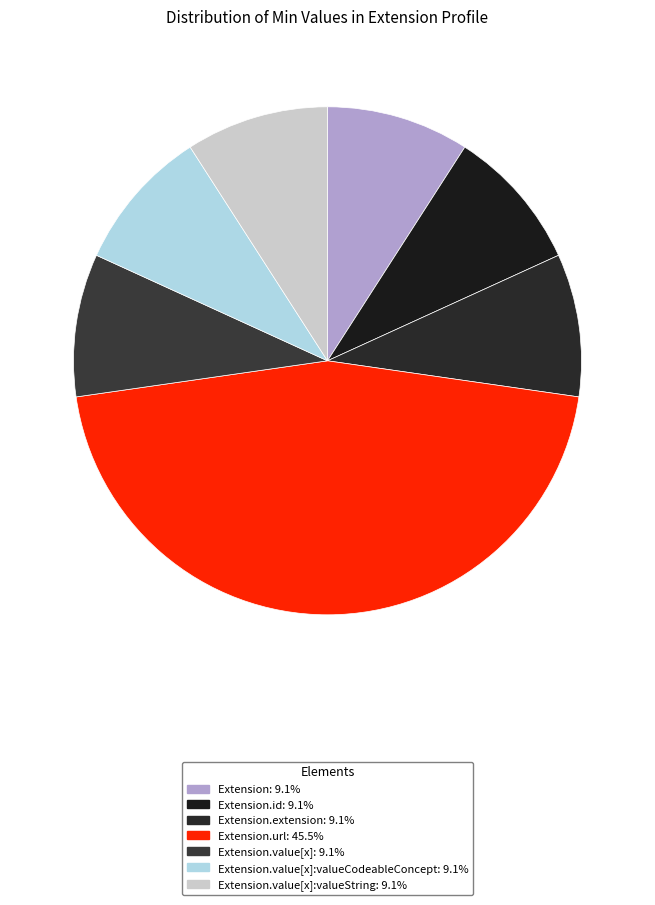

How many segments does this pie chart have?

7